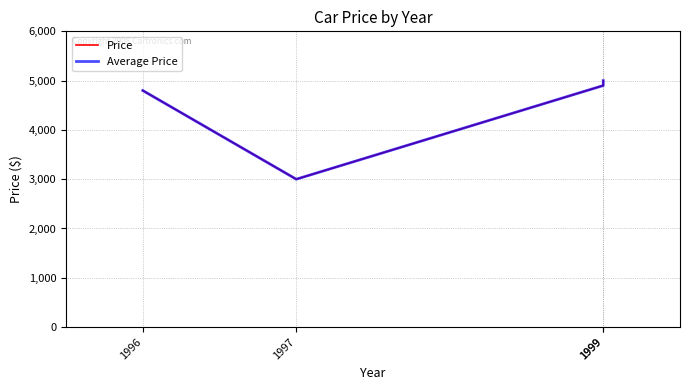

What is the value of the Price point at the 4th from the left?

4900